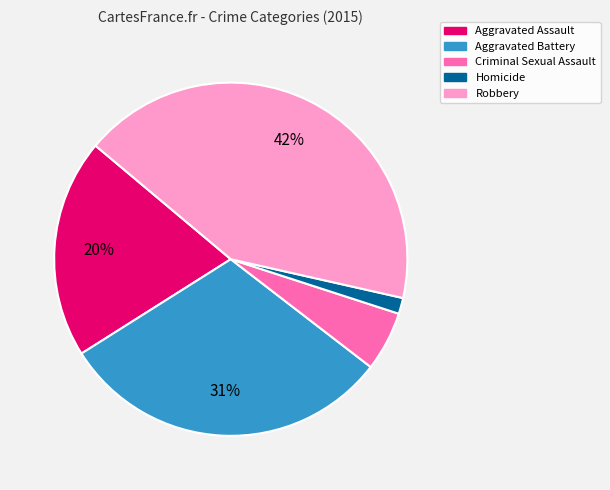

The Homicide slice represents 11% of the pie. True or false?

False